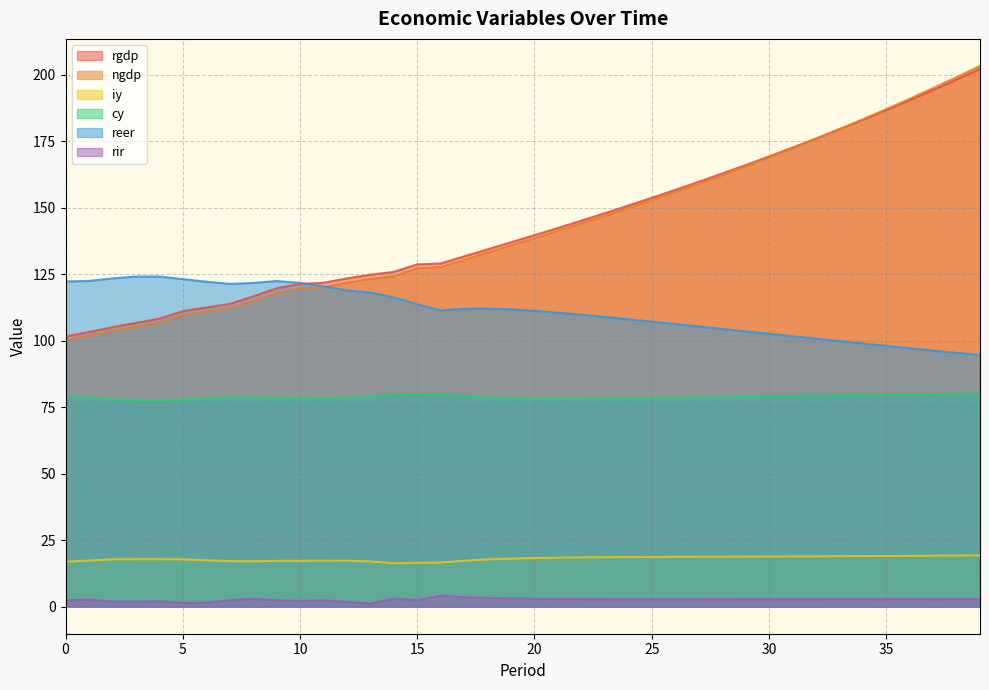

Where do ngdp and rgdp first cross each other?

32 and 33